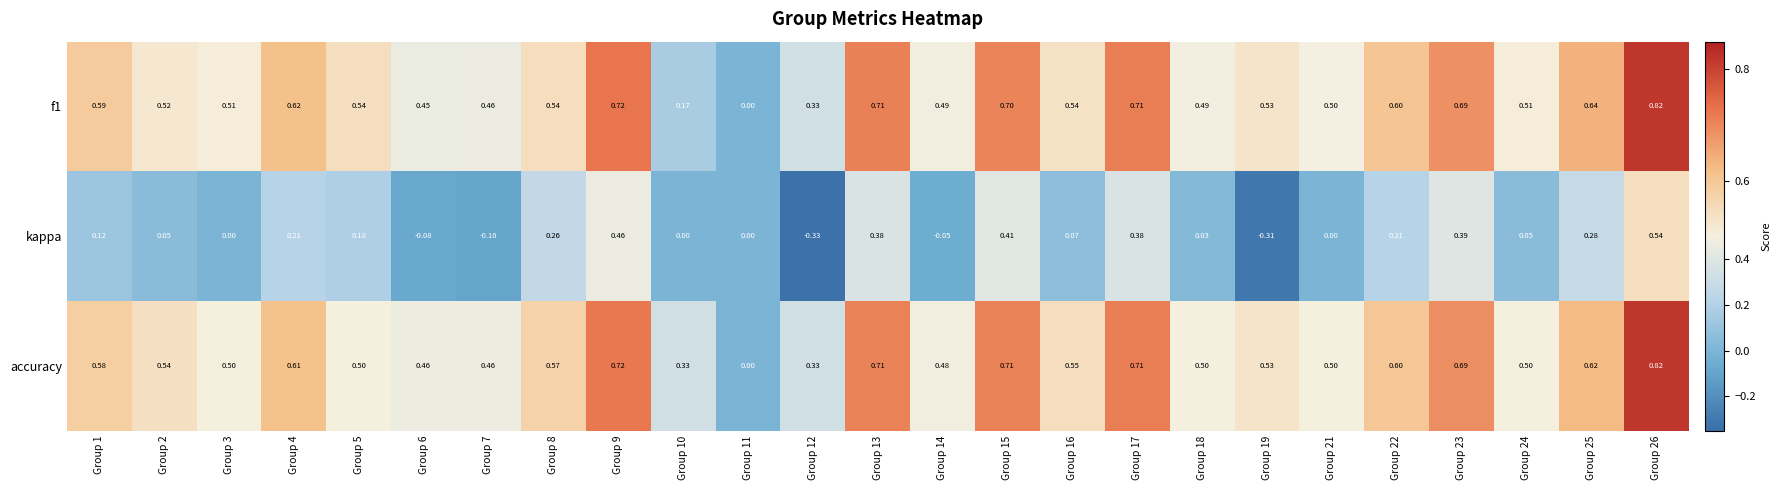

Is the value of accuracy at Group 11 greater than the value of kappa at Group 24?

No